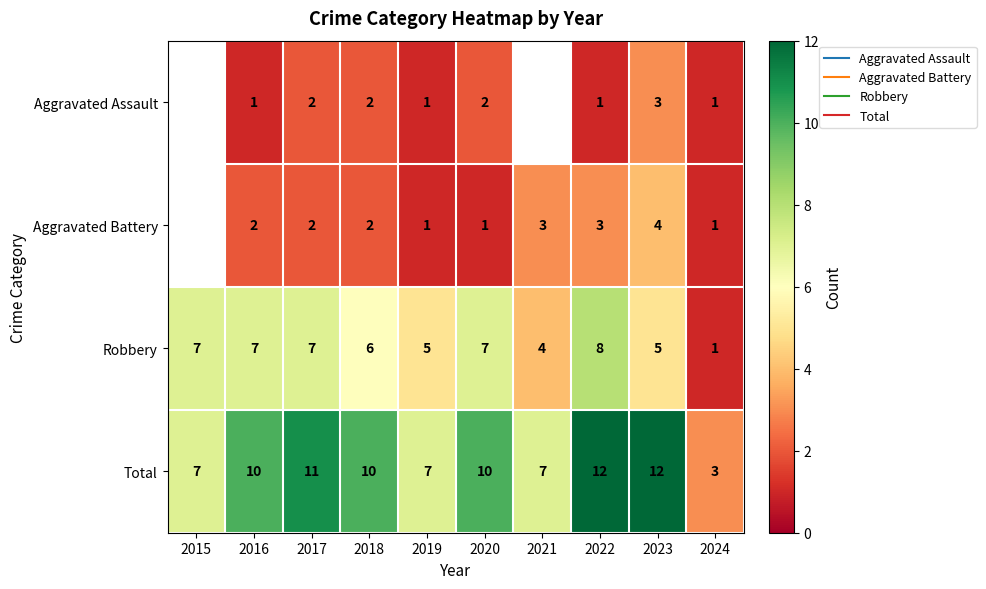

Is the value of Total at 2018 greater than the value of Aggravated Assault at 2020?

Yes